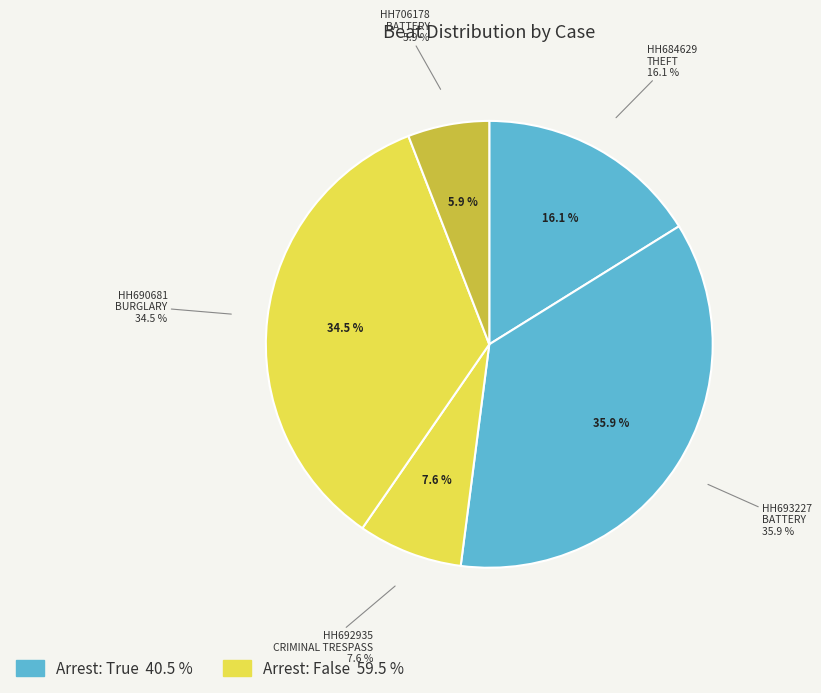

How many slices are in this pie chart?

5